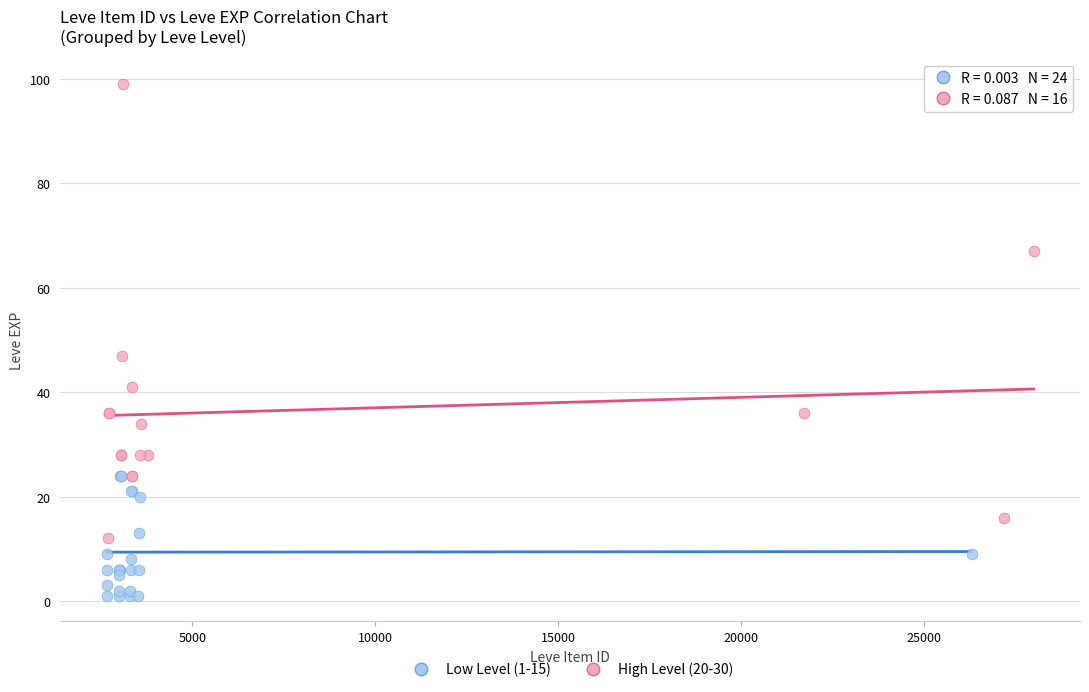

What are all the series names shown in the legend?

Low Level (1-15), High Level (20-30)